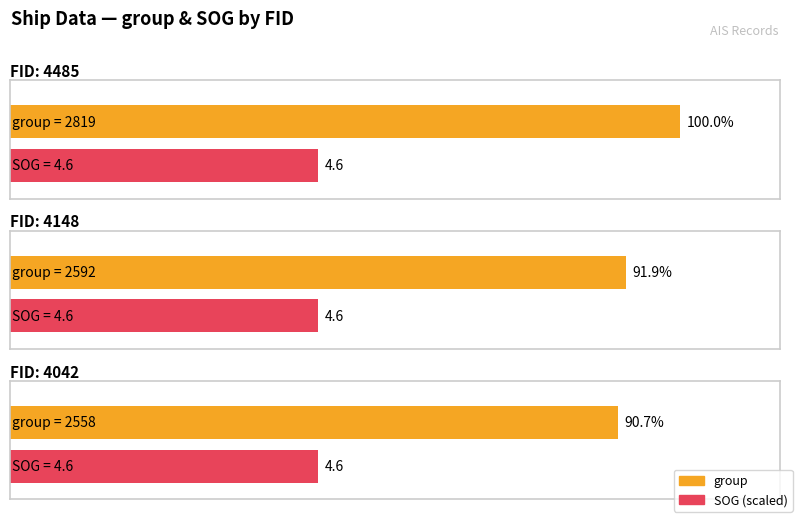

The SOG series shows 4.6 at 4148. True or false?

True